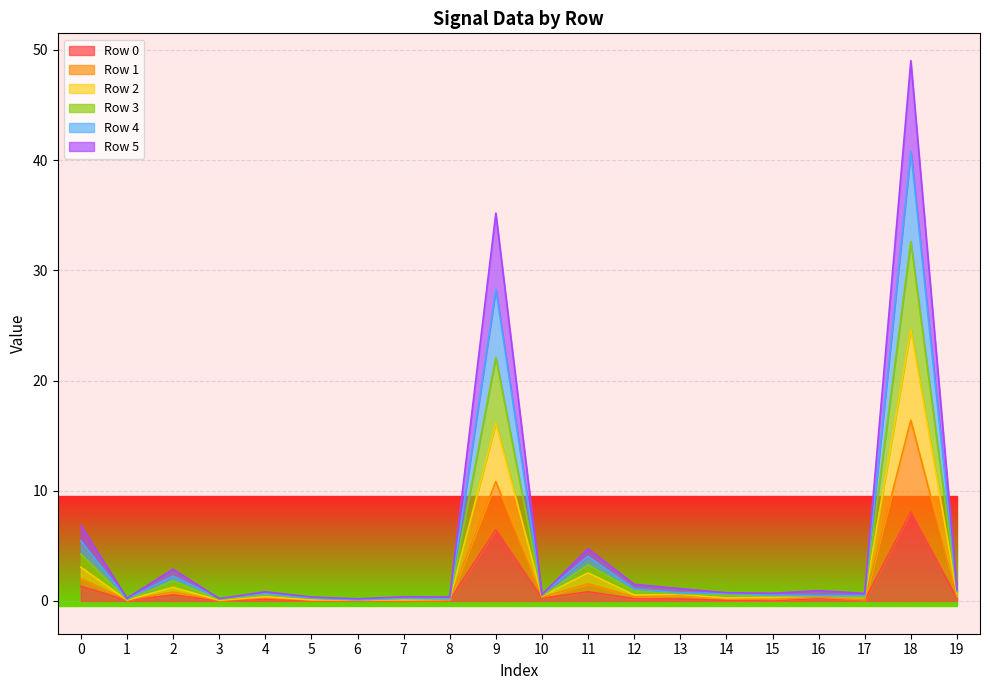

At which category is the sum across all series the highest?

18